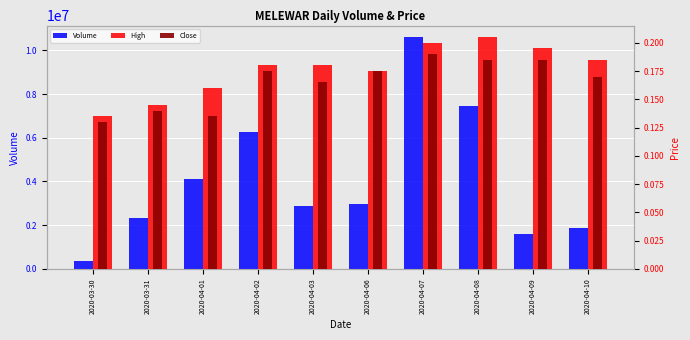

Count the number of data series in this chart.

3